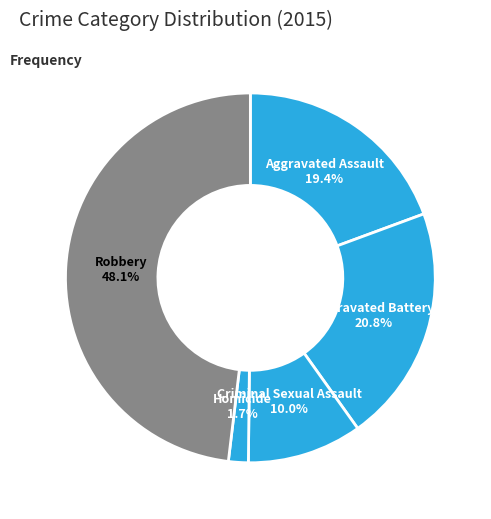

Count the number of slices in the pie.

5